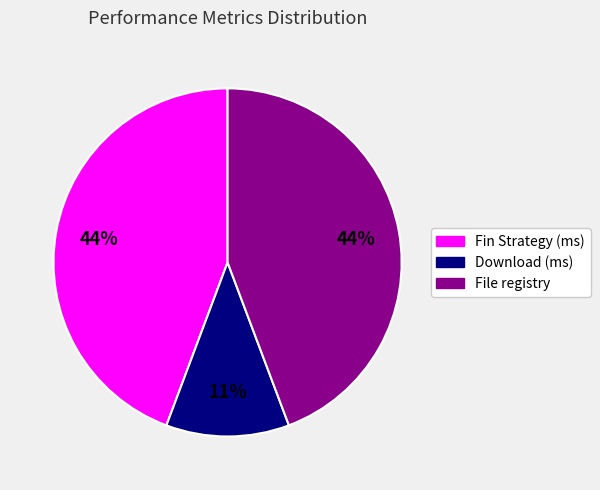

Is there a majority slice in this chart?

No